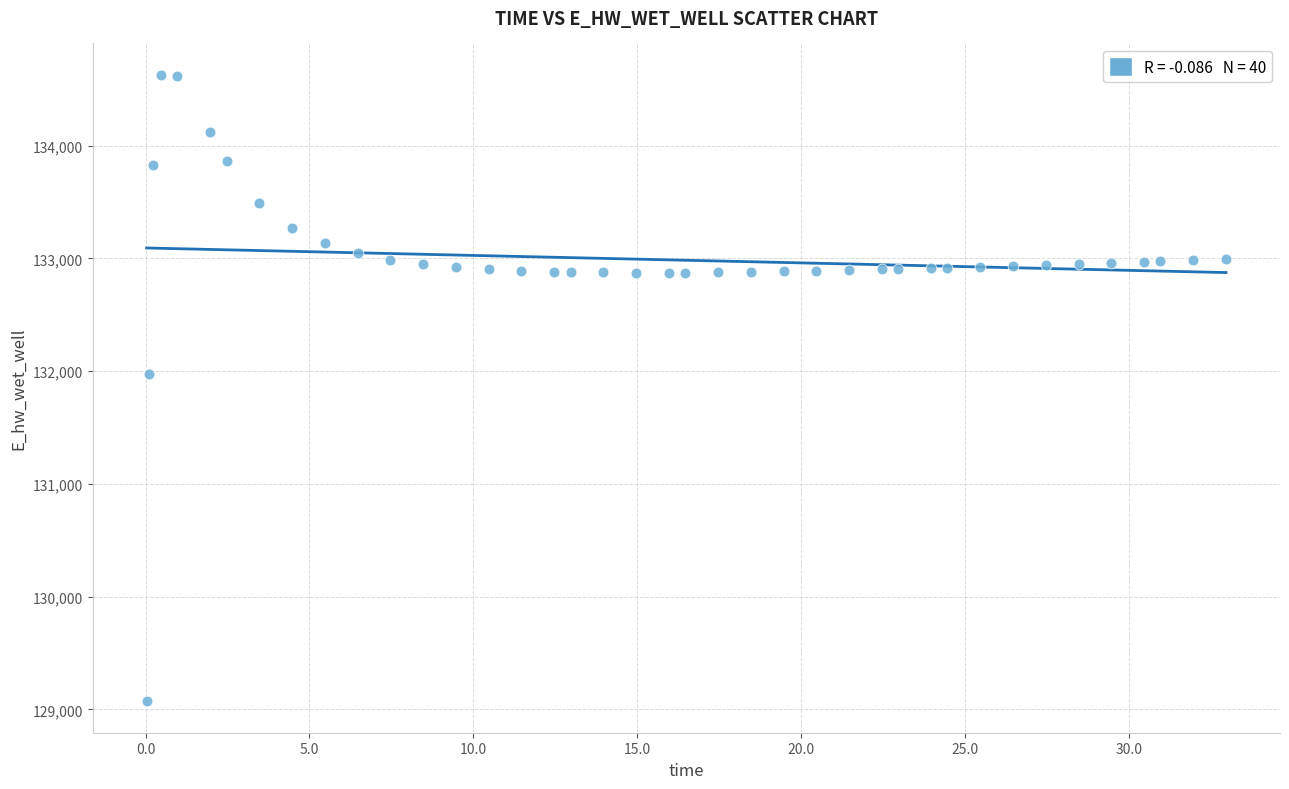

What Y value in the scatter plot is closest to 131849?

131970.0